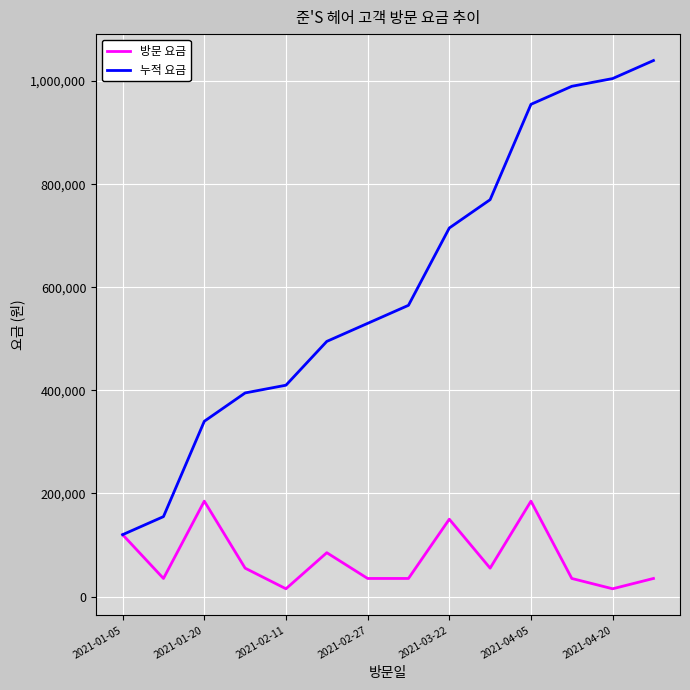

Which series has the widest spread of values?

누적 요금